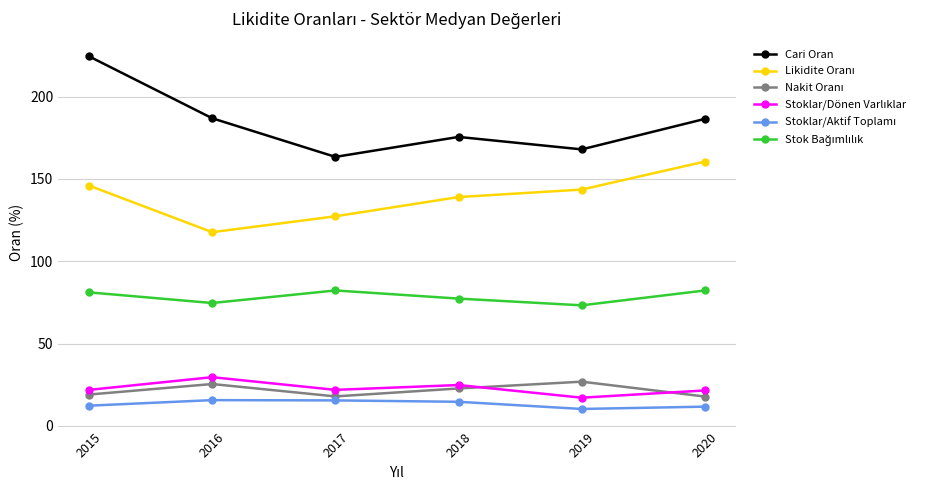

Where is the first local maximum for Cari Oran?

2018